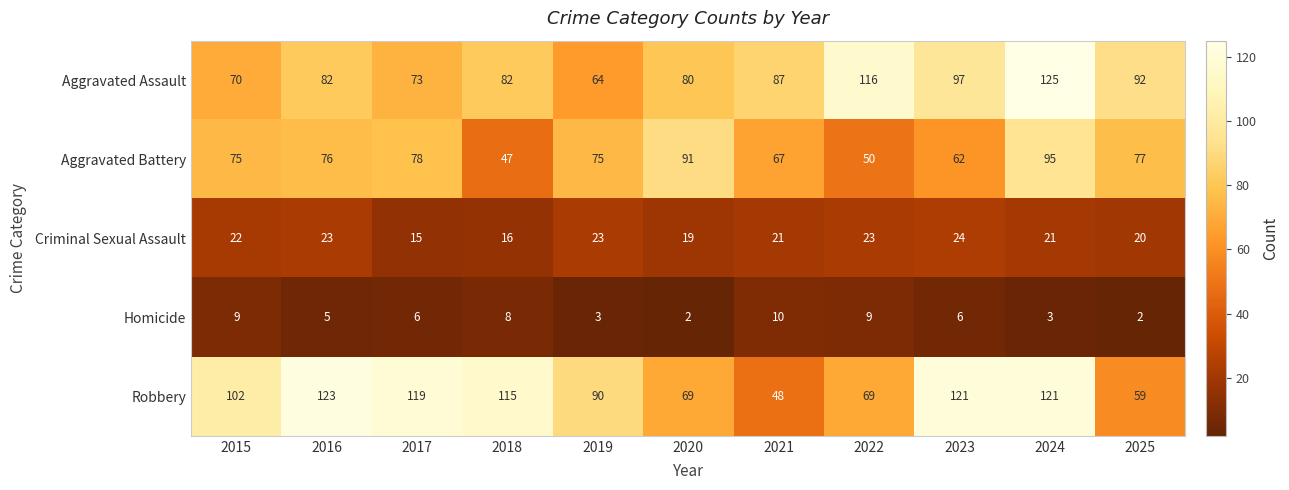

How many Homicide values are between 3 and 9?

8